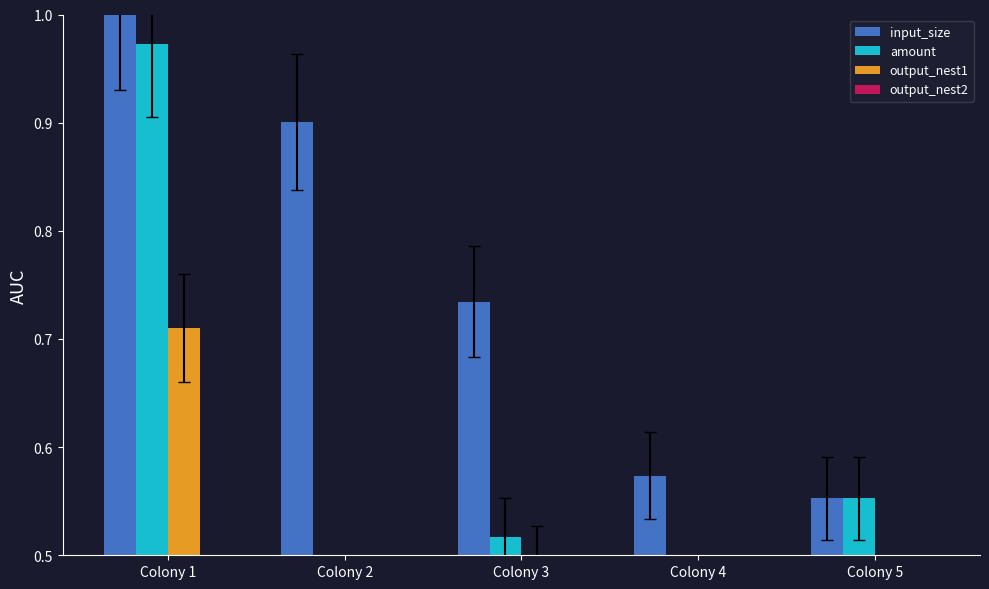

At how many categories does at least one series exceed 0?

5